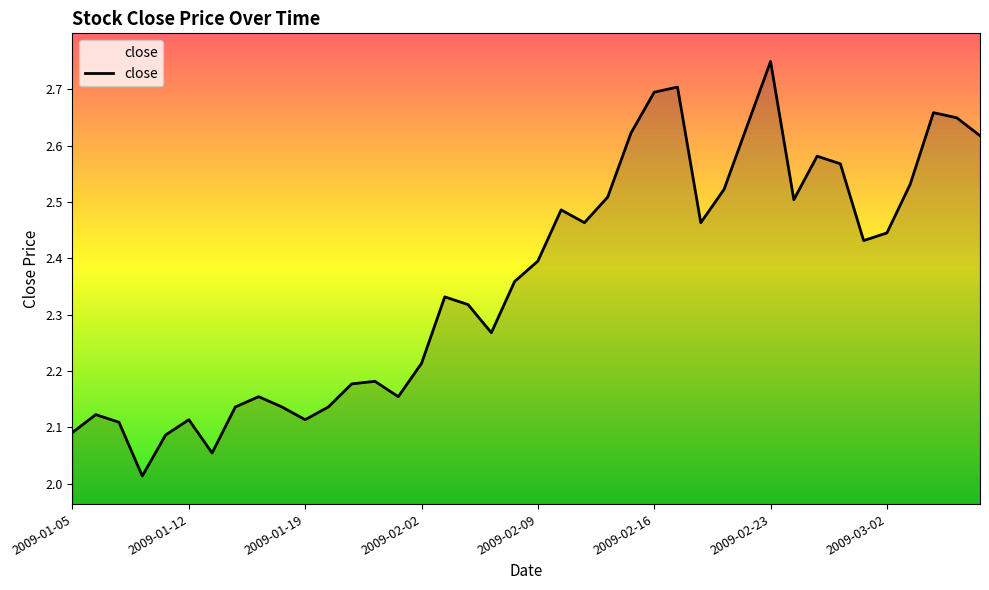

Does the chart display data point markers on the line(s)?

No